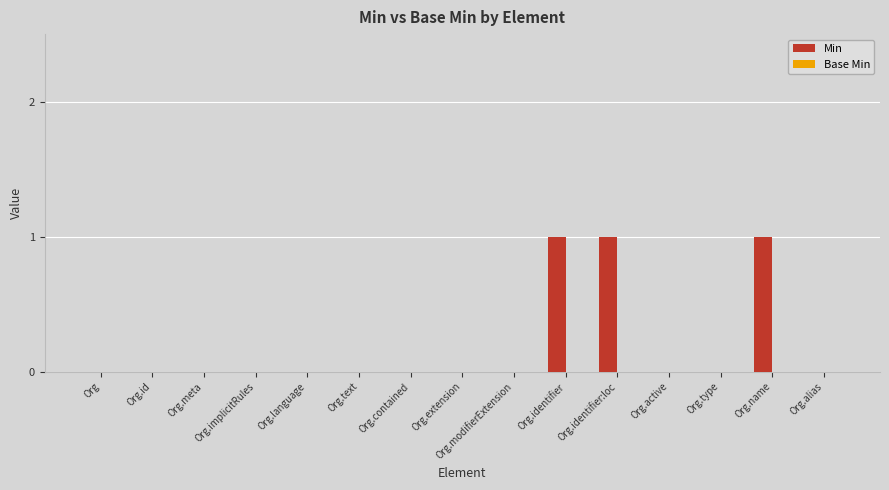

True or false: the data shows 0 at Org.active.

True